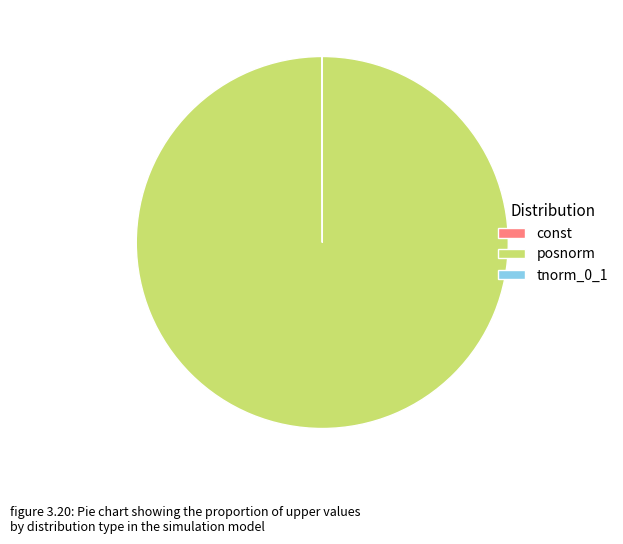

What is the majority slice?

posnorm